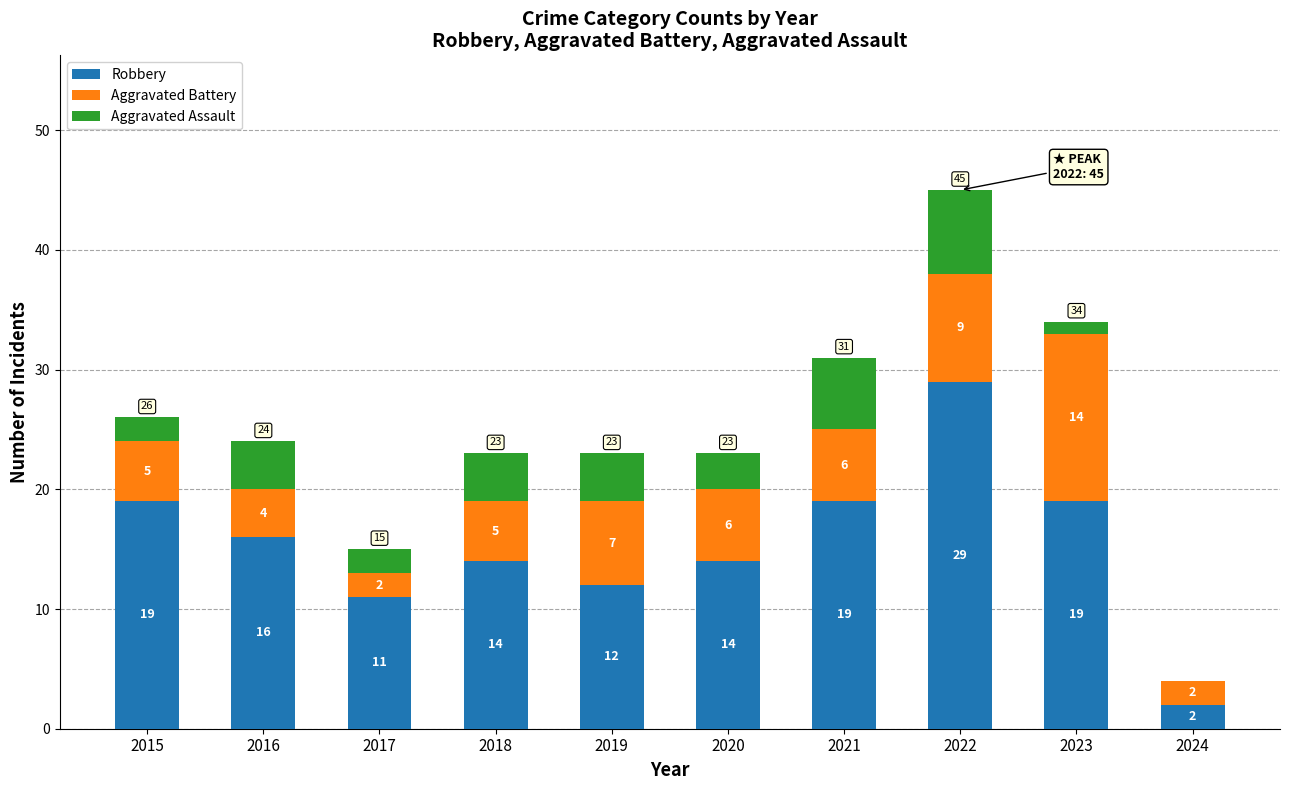

Reading left to right, what are the values for Robbery?

2015=19	2016=16	2017=11	2018=14	2019=12	2020=14	2021=19	2022=29	2023=19	2024=2